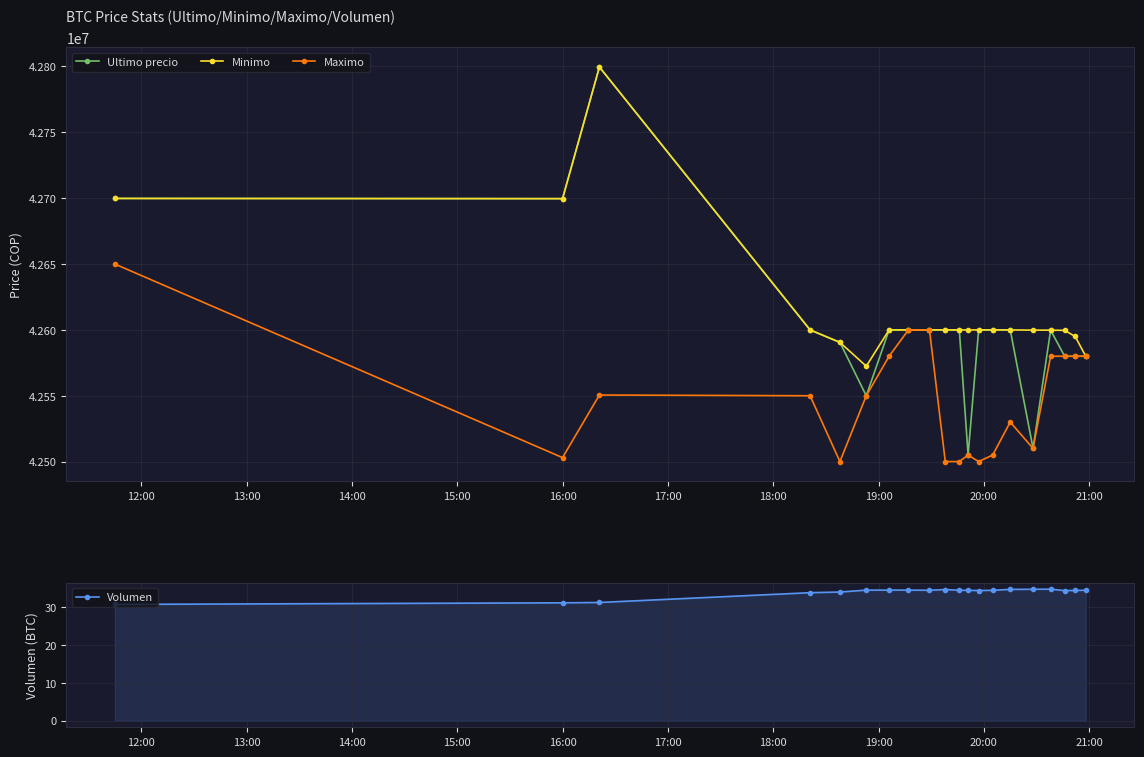

In Ultimo precio, how many points are higher than both neighbors (excluding endpoints)?

4